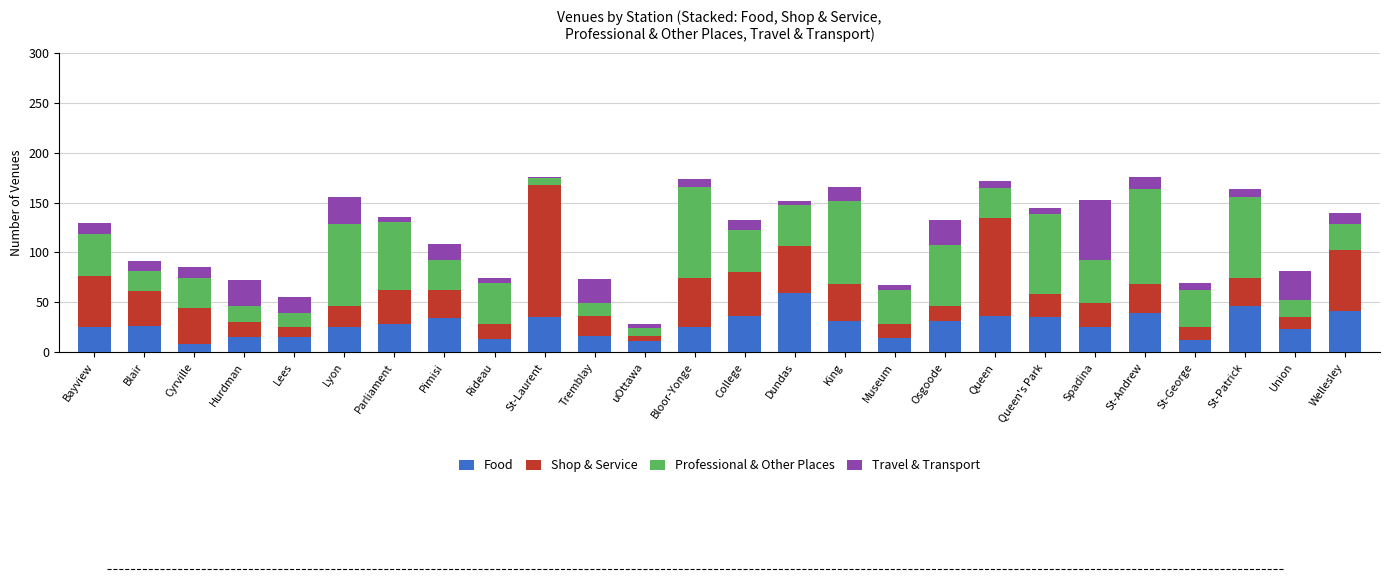

What are all the series names shown in the legend?

Food, Shop & Service, Professional & Other Places, Travel & Transport